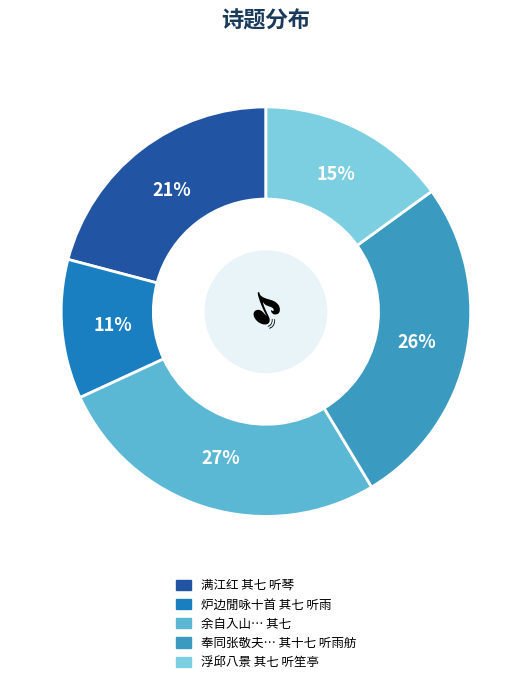

To the nearest percent, what is the average slice percentage?

20%